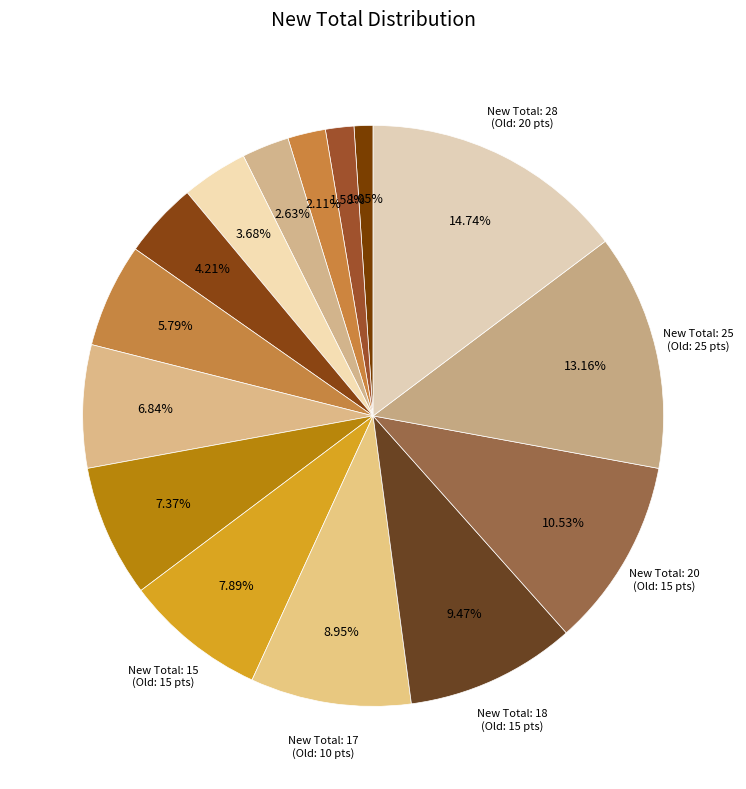

Count the number of slices in the pie.

15